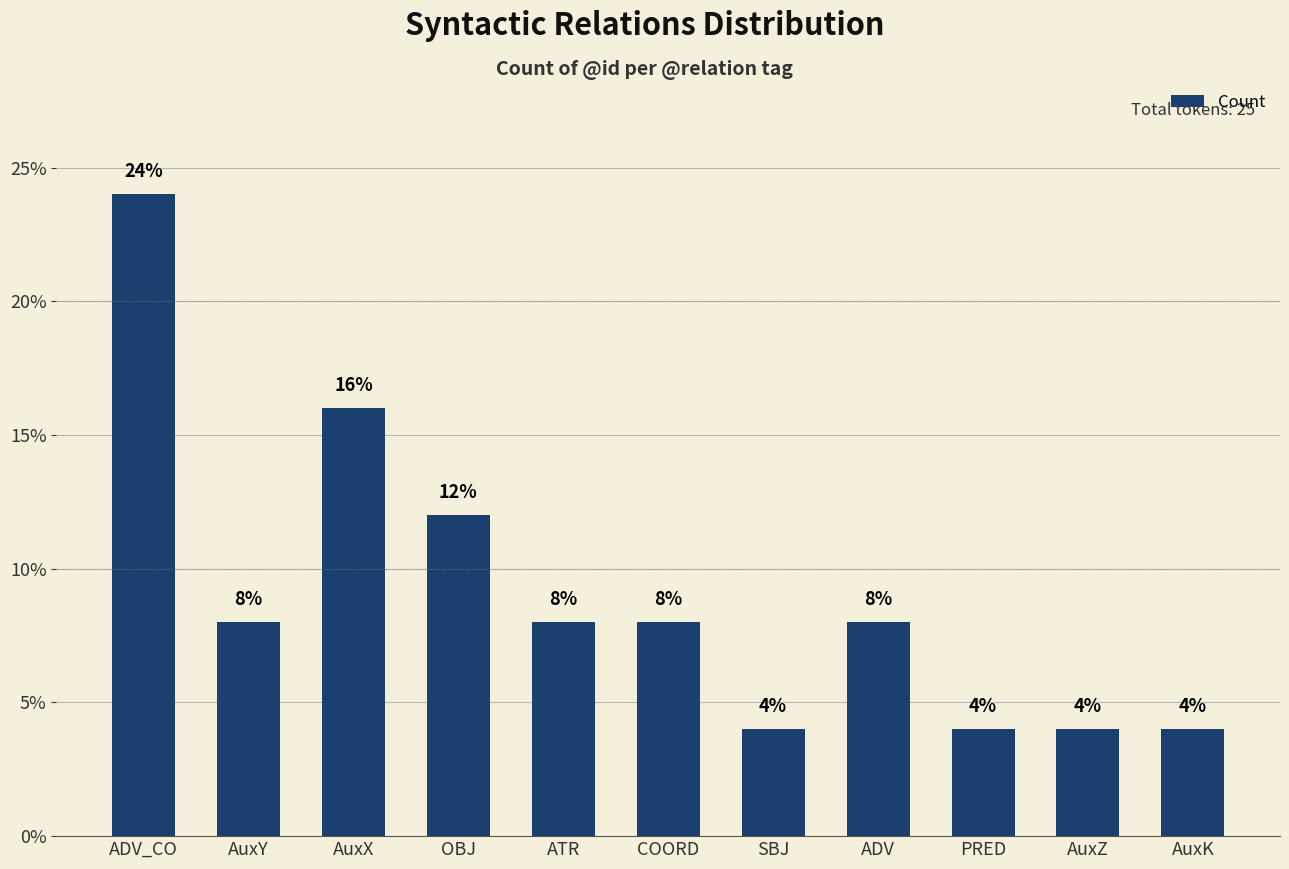

Reading left to right, transcribe all the data shown in this chart.

ADV_CO=24	AuxY=8	AuxX=16	OBJ=12	ATR=8	COORD=8	SBJ=4	ADV=8	PRED=4	AuxZ=4	AuxK=4